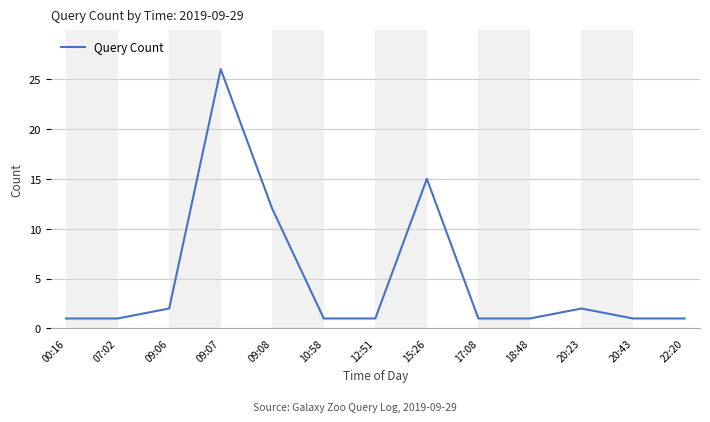

At which category does the data reach its first local peak?

09:07